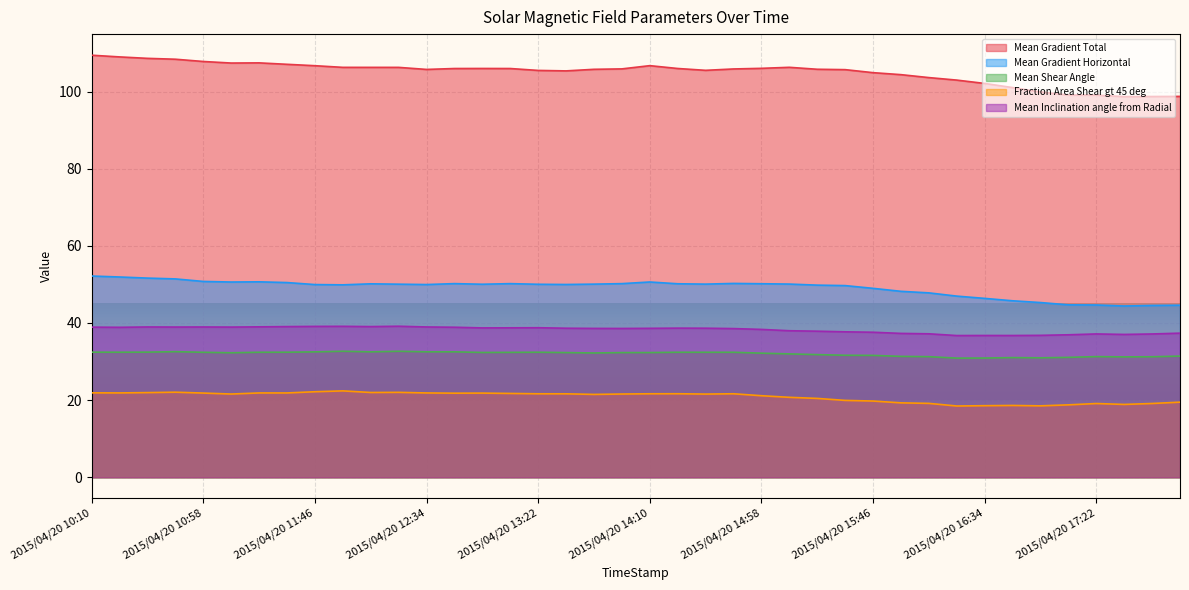

How many data points does each series have?

40